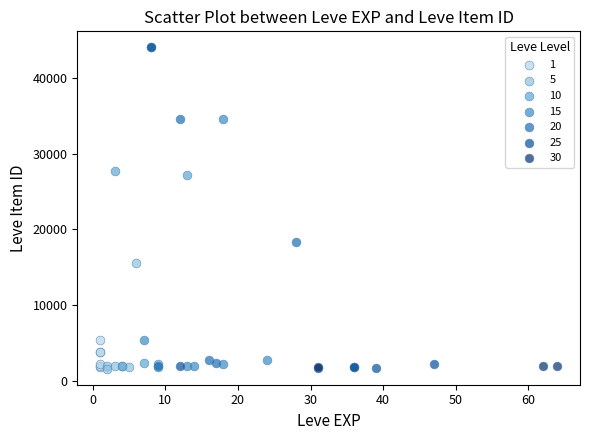

What are all the series names shown in the legend?

1, 5, 10, 15, 20, 25, 30